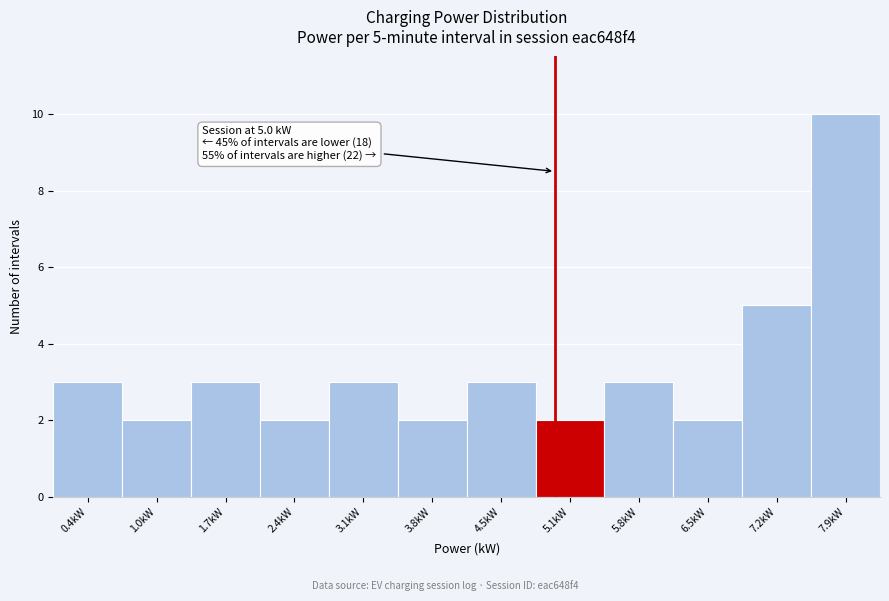

Over which range of the x-axis is the bar tallest?

7.5 to 8.2